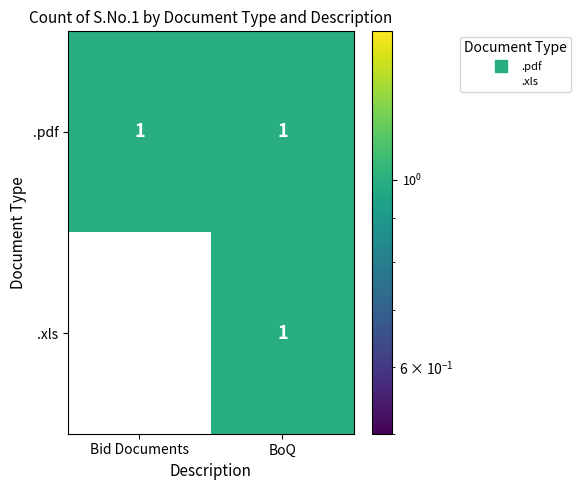

Rank the categories by .xls value from lowest to highest.

Bid Documents, BoQ